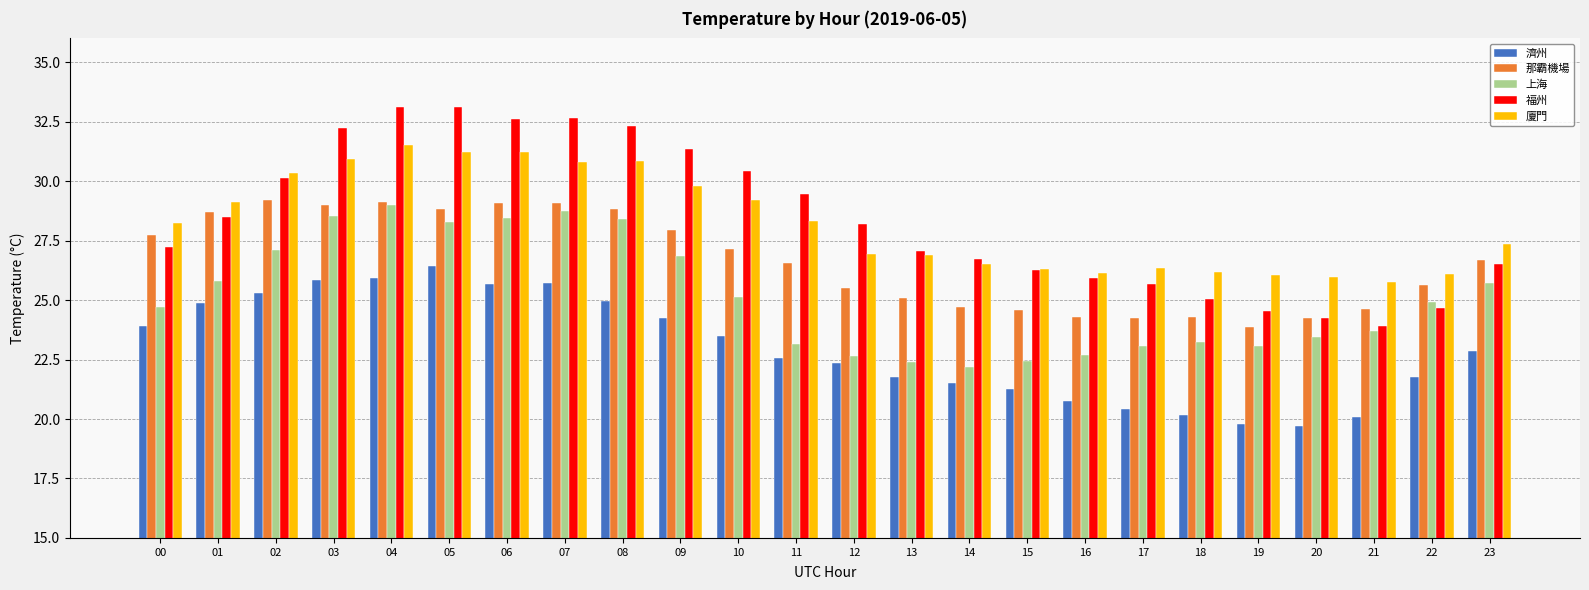

What is the minimum value shown in the chart?

19.7